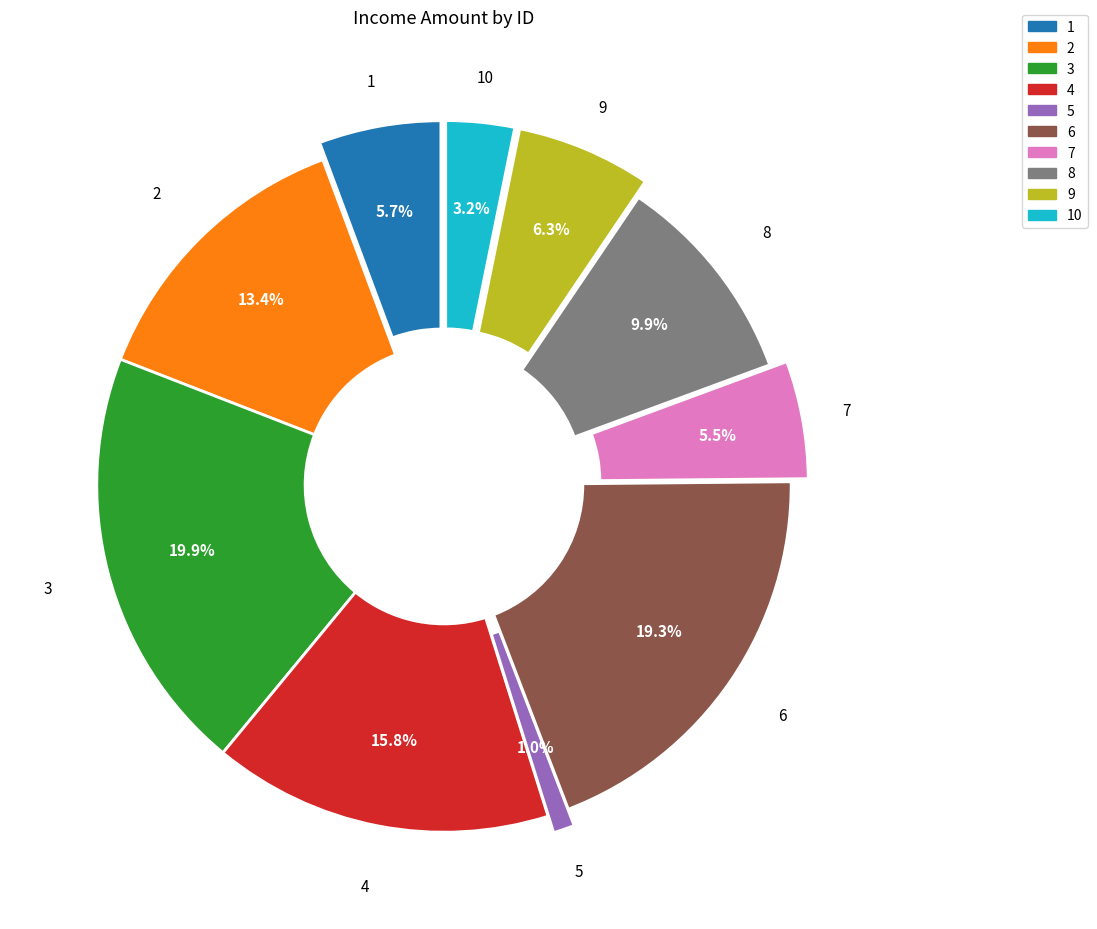

Is there a majority slice in this chart?

No